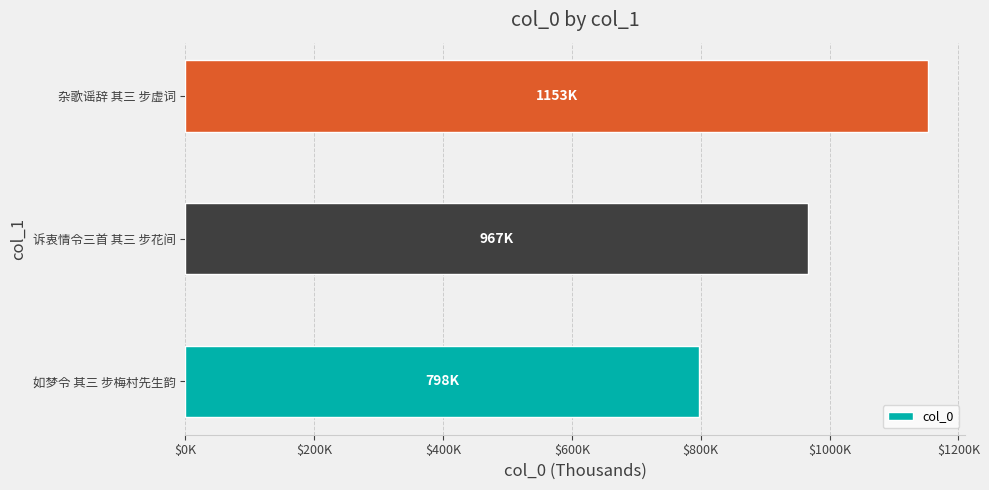

Are the bars horizontal?

Yes